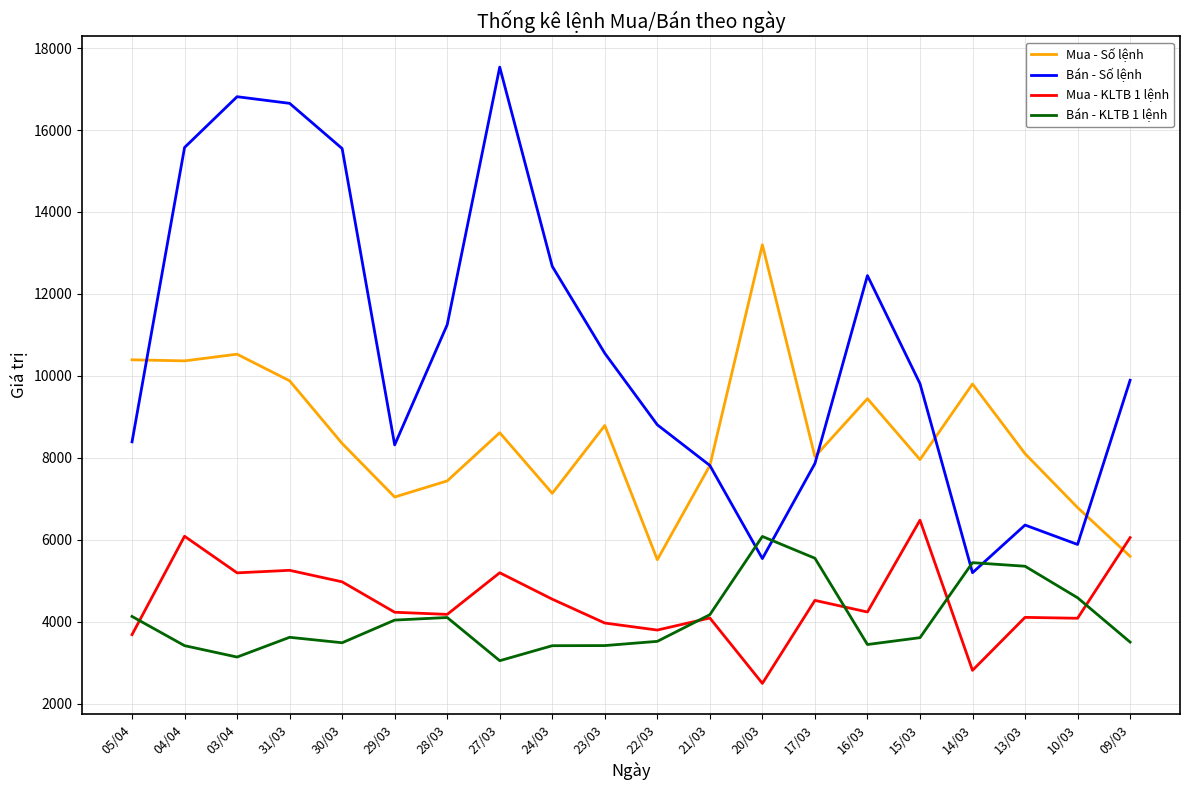

What are all the series names shown in the legend?

Mua - Số lệnh, Bán - Số lệnh, Mua - KLTB 1 lệnh, Bán - KLTB 1 lệnh